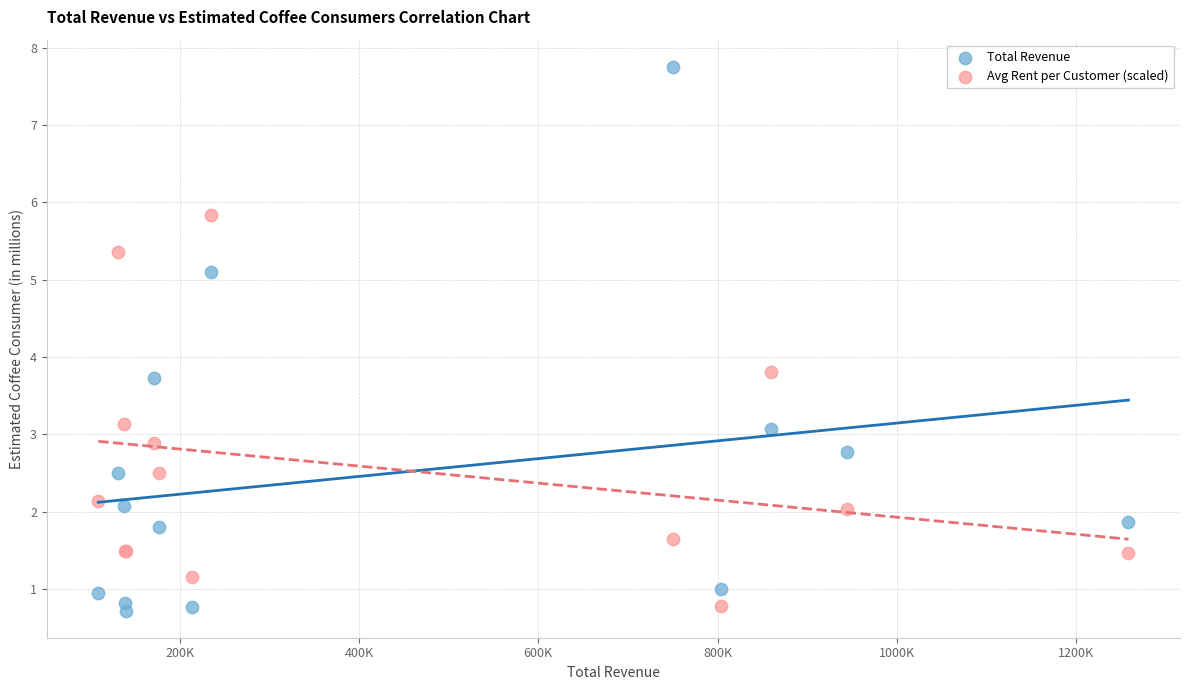

Across all series, what Y value is closest to 4?

3.8